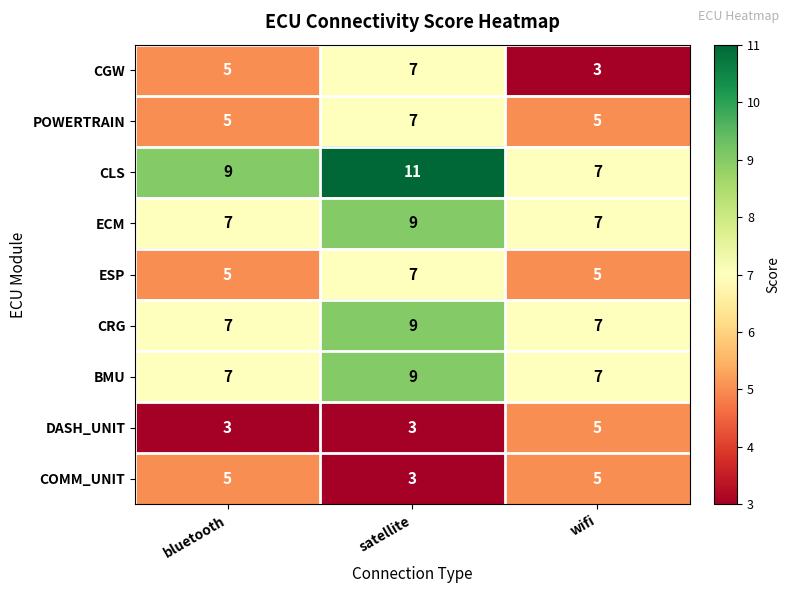

What is the difference between the highest and lowest values at wifi?

4